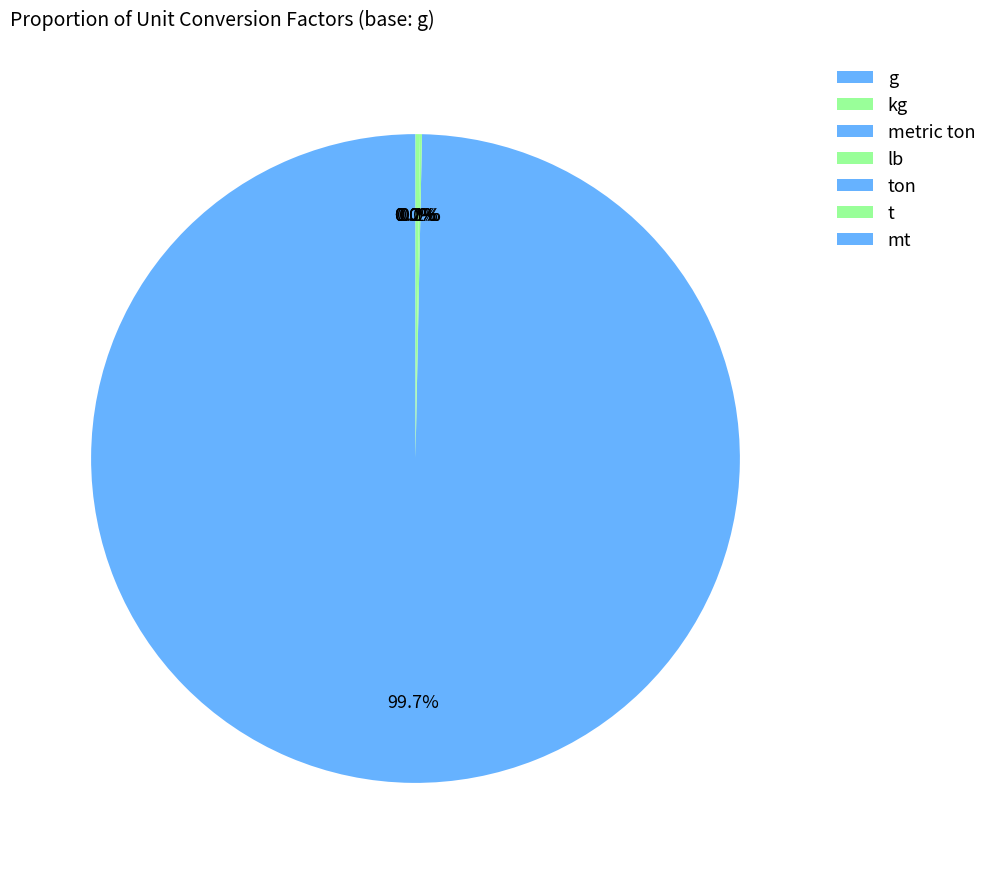

How many segments does this pie chart have?

7